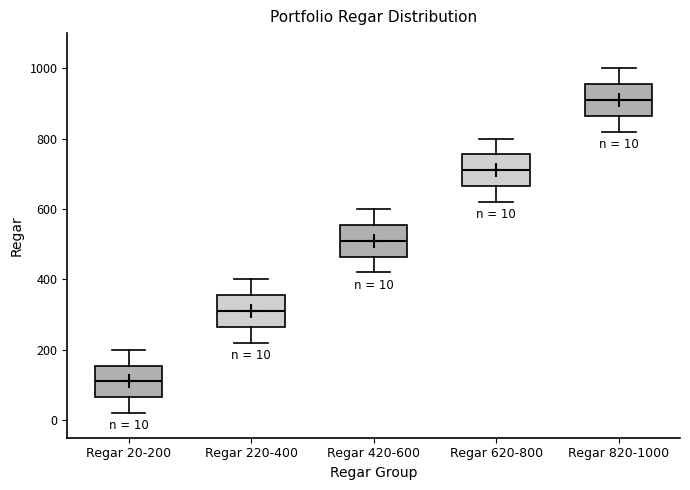

Which box has the lowest median line?

Regar 20-200